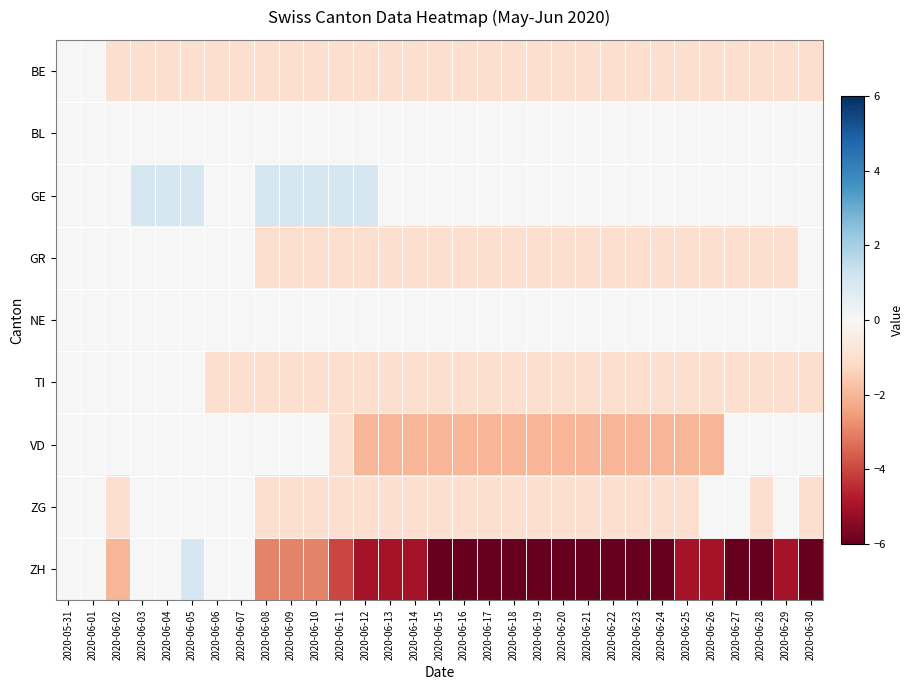

Reading left to right, extract all data points from this chart.

BE: 2020-05-31=0	2020-06-01=0	2020-06-02=-1	2020-06-03=-1	2020-06-04=-1	2020-06-05=-1	2020-06-06=-1	2020-06-07=-1	2020-06-08=-1	2020-06-09=-1	2020-06-10=-1	2020-06-11=-1	2020-06-12=-1	2020-06-13=-1	2020-06-14=-1	2020-06-15=-1	2020-06-16=-1	2020-06-17=-1	2020-06-18=-1	2020-06-19=-1	2020-06-20=-1	2020-06-21=-1	2020-06-22=-1	2020-06-23=-1	2020-06-24=-1	2020-06-25=-1	2020-06-26=-1	2020-06-27=-1	2020-06-28=-1	2020-06-29=-1	2020-06-30=-1
BL: 2020-05-31=0	2020-06-01=0	2020-06-02=0	2020-06-03=0	2020-06-04=0	2020-06-05=0	2020-06-06=0	2020-06-07=0	2020-06-08=0	2020-06-09=0	2020-06-10=0	2020-06-11=0	2020-06-12=0	2020-06-13=0	2020-06-14=0	2020-06-15=0	2020-06-16=0	2020-06-17=0	2020-06-18=0	2020-06-19=0	2020-06-20=0	2020-06-21=0	2020-06-22=0	2020-06-23=0	2020-06-24=0	2020-06-25=0	2020-06-26=0	2020-06-27=0	2020-06-28=0	2020-06-29=0	2020-06-30=0
GE: 2020-05-31=0	2020-06-01=0	2020-06-02=0	2020-06-03=1	2020-06-04=1	2020-06-05=1	2020-06-06=0	2020-06-07=0	2020-06-08=1	2020-06-09=1	2020-06-10=1	2020-06-11=1	2020-06-12=1	2020-06-13=0	2020-06-14=0	2020-06-15=0	2020-06-16=0	2020-06-17=0	2020-06-18=0	2020-06-19=0	2020-06-20=0	2020-06-21=0	2020-06-22=0	2020-06-23=0	2020-06-24=0	2020-06-25=0	2020-06-26=0	2020-06-27=0	2020-06-28=0	2020-06-29=0	2020-06-30=0
GR: 2020-05-31=0	2020-06-01=0	2020-06-02=0	2020-06-03=0	2020-06-04=0	2020-06-05=0	2020-06-06=0	2020-06-07=0	2020-06-08=-1	2020-06-09=-1	2020-06-10=-1	2020-06-11=-1	2020-06-12=-1	2020-06-13=-1	2020-06-14=-1	2020-06-15=-1	2020-06-16=-1	2020-06-17=-1	2020-06-18=-1	2020-06-19=-1	2020-06-20=-1	2020-06-21=-1	2020-06-22=-1	2020-06-23=-1	2020-06-24=-1	2020-06-25=-1	2020-06-26=-1	2020-06-27=-1	2020-06-28=-1	2020-06-29=-1	2020-06-30=0
NE: 2020-05-31=0	2020-06-01=0	2020-06-02=0	2020-06-03=0	2020-06-04=0	2020-06-05=0	2020-06-06=0	2020-06-07=0	2020-06-08=0	2020-06-09=0	2020-06-10=0	2020-06-11=0	2020-06-12=0	2020-06-13=0	2020-06-14=0	2020-06-15=0	2020-06-16=0	2020-06-17=0	2020-06-18=0	2020-06-19=0	2020-06-20=0	2020-06-21=0	2020-06-22=0	2020-06-23=0	2020-06-24=0	2020-06-25=0	2020-06-26=0	2020-06-27=0	2020-06-28=0	2020-06-29=0	2020-06-30=0
TI: 2020-05-31=0	2020-06-01=0	2020-06-02=0	2020-06-03=0	2020-06-04=0	2020-06-05=0	2020-06-06=-1	2020-06-07=-1	2020-06-08=-1	2020-06-09=-1	2020-06-10=-1	2020-06-11=-1	2020-06-12=-1	2020-06-13=-1	2020-06-14=-1	2020-06-15=-1	2020-06-16=-1	2020-06-17=-1	2020-06-18=-1	2020-06-19=-1	2020-06-20=-1	2020-06-21=-1	2020-06-22=-1	2020-06-23=-1	2020-06-24=-1	2020-06-25=-1	2020-06-26=-1	2020-06-27=-1	2020-06-28=-1	2020-06-29=-1	2020-06-30=-1
VD: 2020-05-31=0	2020-06-01=0	2020-06-02=0	2020-06-03=0	2020-06-04=0	2020-06-05=0	2020-06-06=0	2020-06-07=0	2020-06-08=0	2020-06-09=0	2020-06-10=0	2020-06-11=-1	2020-06-12=-2	2020-06-13=-2	2020-06-14=-2	2020-06-15=-2	2020-06-16=-2	2020-06-17=-2	2020-06-18=-2	2020-06-19=-2	2020-06-20=-2	2020-06-21=-2	2020-06-22=-2	2020-06-23=-2	2020-06-24=-2	2020-06-25=-2	2020-06-26=-2	2020-06-27=0	2020-06-28=0	2020-06-29=0	2020-06-30=0
ZG: 2020-05-31=0	2020-06-01=0	2020-06-02=-1	2020-06-03=0	2020-06-04=0	2020-06-05=0	2020-06-06=0	2020-06-07=0	2020-06-08=-1	2020-06-09=-1	2020-06-10=-1	2020-06-11=-1	2020-06-12=-1	2020-06-13=-1	2020-06-14=-1	2020-06-15=-1	2020-06-16=-1	2020-06-17=-1	2020-06-18=-1	2020-06-19=-1	2020-06-20=-1	2020-06-21=-1	2020-06-22=-1	2020-06-23=-1	2020-06-24=-1	2020-06-25=-1	2020-06-26=0	2020-06-27=0	2020-06-28=-1	2020-06-29=0	2020-06-30=-1
ZH: 2020-05-31=0	2020-06-01=0	2020-06-02=-2	2020-06-03=0	2020-06-04=0	2020-06-05=1	2020-06-06=0	2020-06-07=0	2020-06-08=-3	2020-06-09=-3	2020-06-10=-3	2020-06-11=-4	2020-06-12=-5	2020-06-13=-5	2020-06-14=-5	2020-06-15=-6	2020-06-16=-6	2020-06-17=-6	2020-06-18=-6	2020-06-19=-6	2020-06-20=-6	2020-06-21=-6	2020-06-22=-6	2020-06-23=-6	2020-06-24=-6	2020-06-25=-5	2020-06-26=-5	2020-06-27=-6	2020-06-28=-6	2020-06-29=-5	2020-06-30=-6